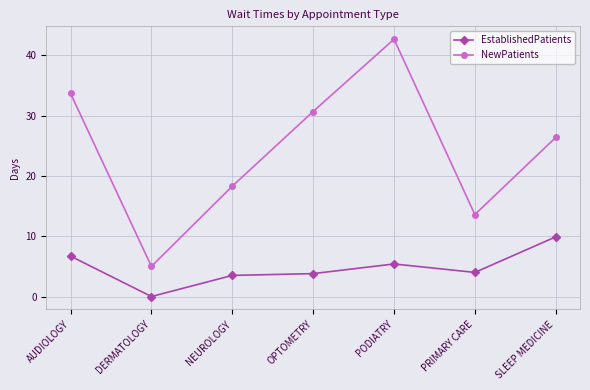

What is the maximum value for NewPatients?

42.7